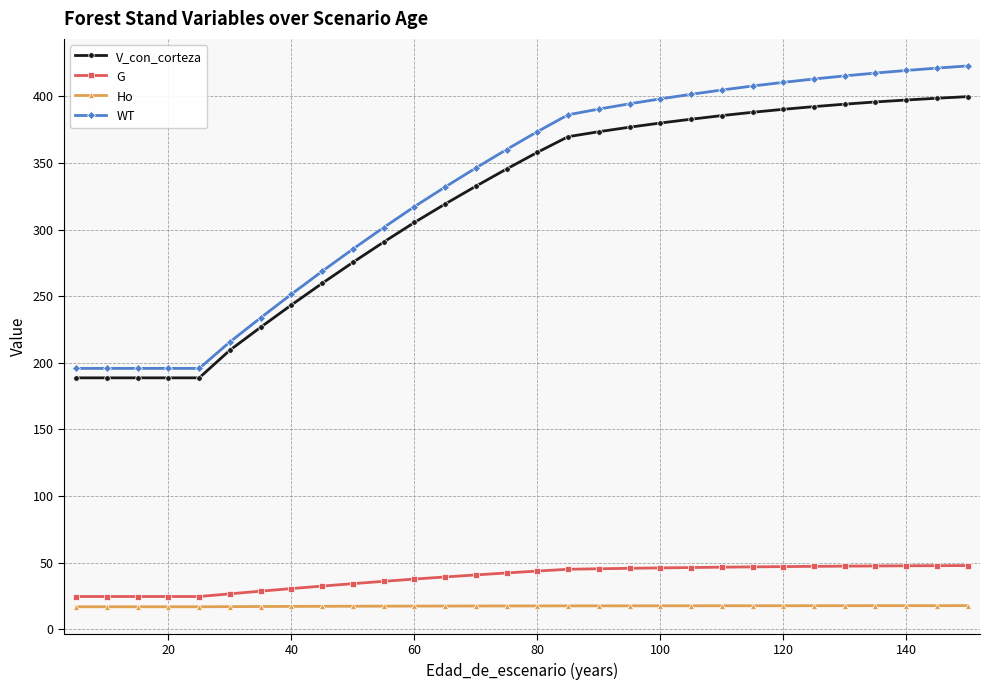

True or false: Ho and WT cross at least once.

False